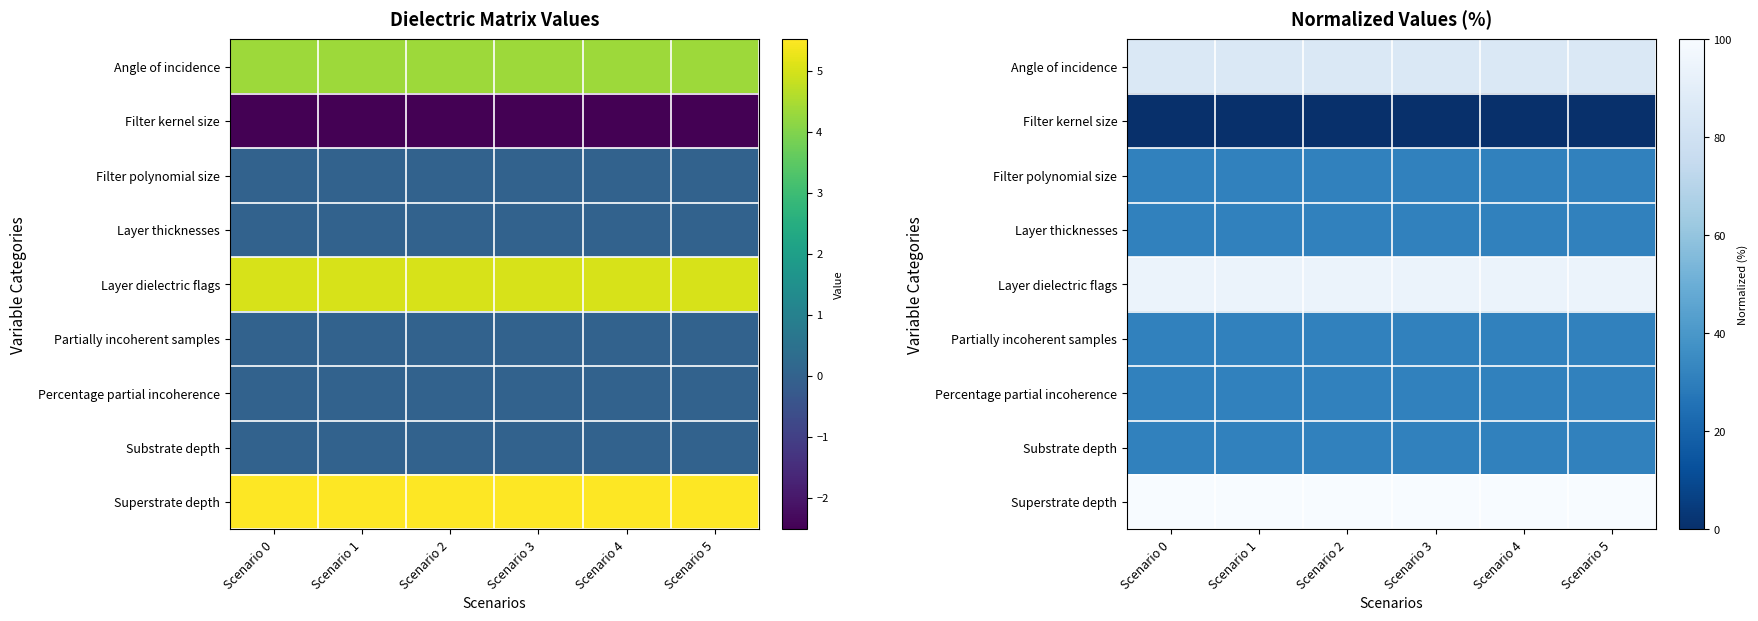

Which has a higher value, Scenario 5 or Scenario 1?

Scenario 5